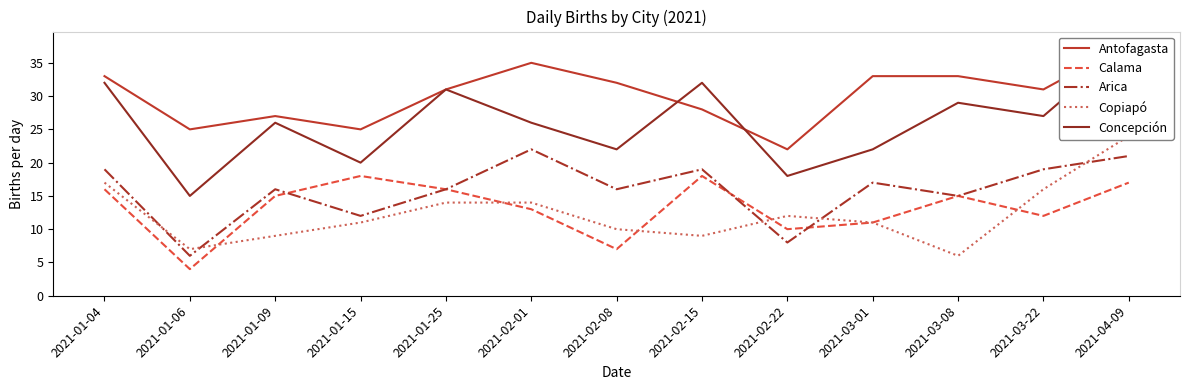

What position from the right is 2021-02-22?

5